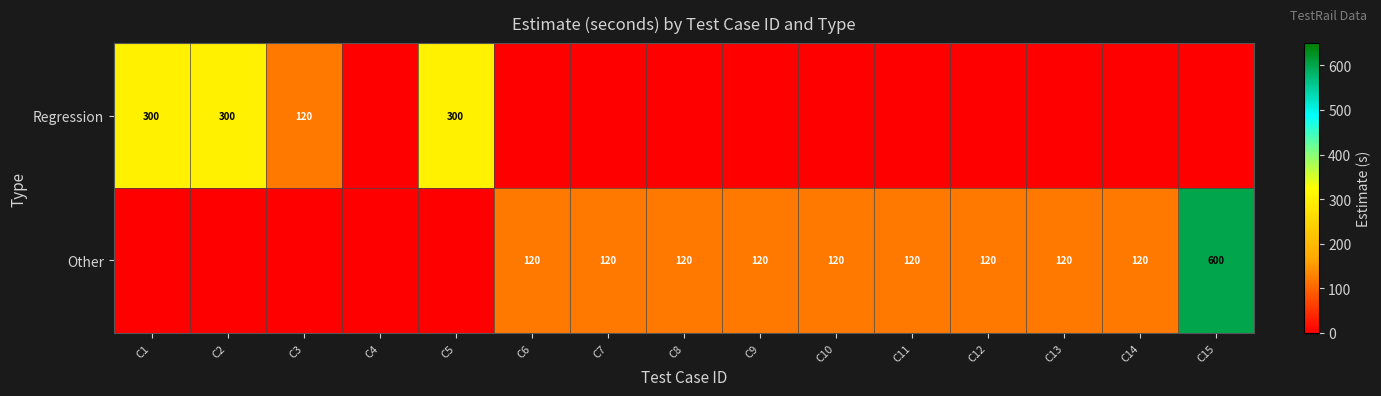

What is the difference between the highest and lowest values at C13?

120